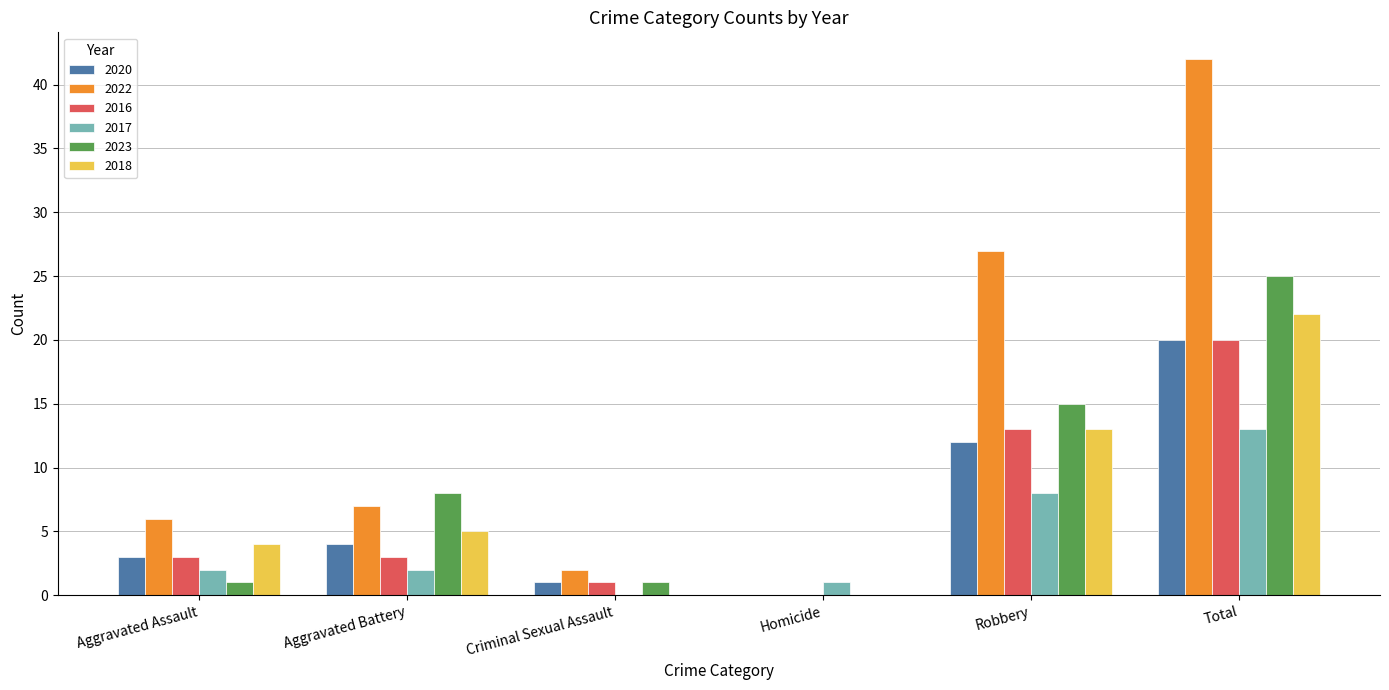

What is the greatest value displayed?

42